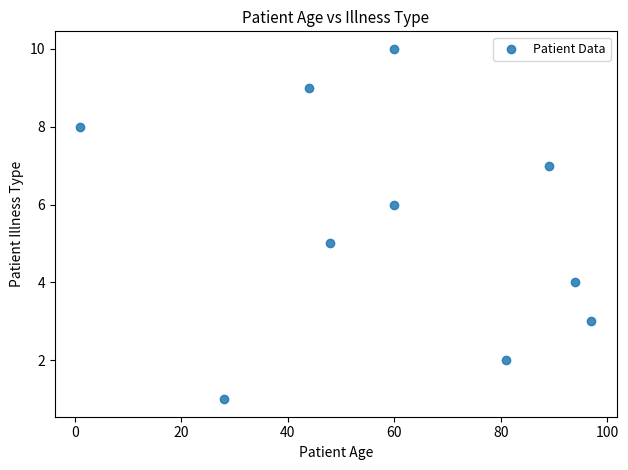

What is the average X value?

60